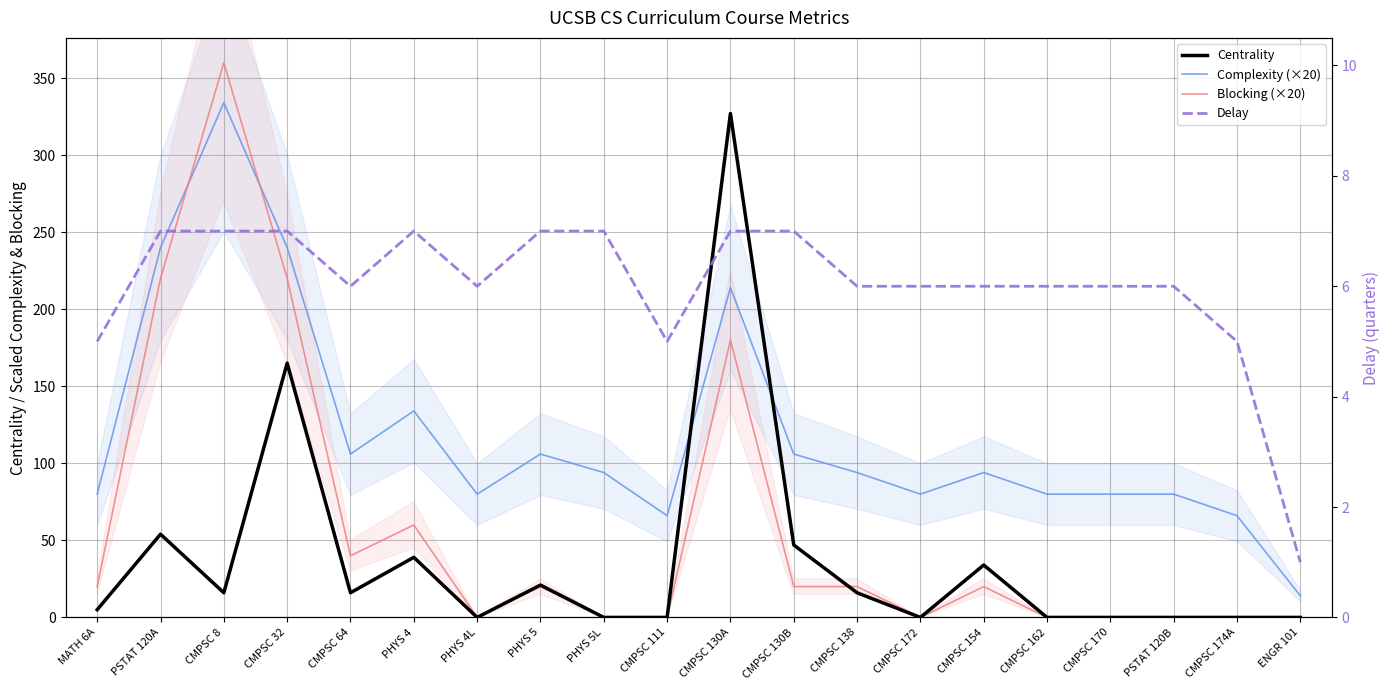

What is the sum of the Centrality values at CMPSC 154 and PSTAT 120B?

34